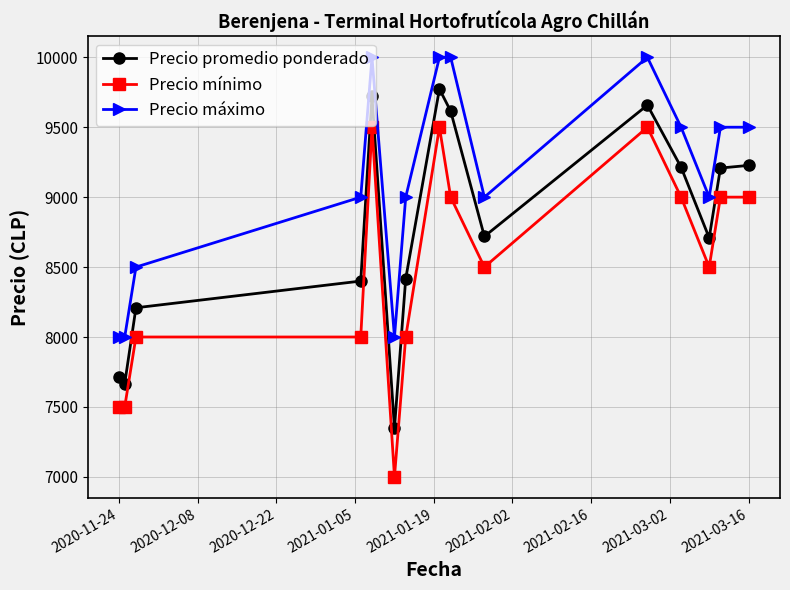

Which series has the largest total across all categories?

Precio máximo